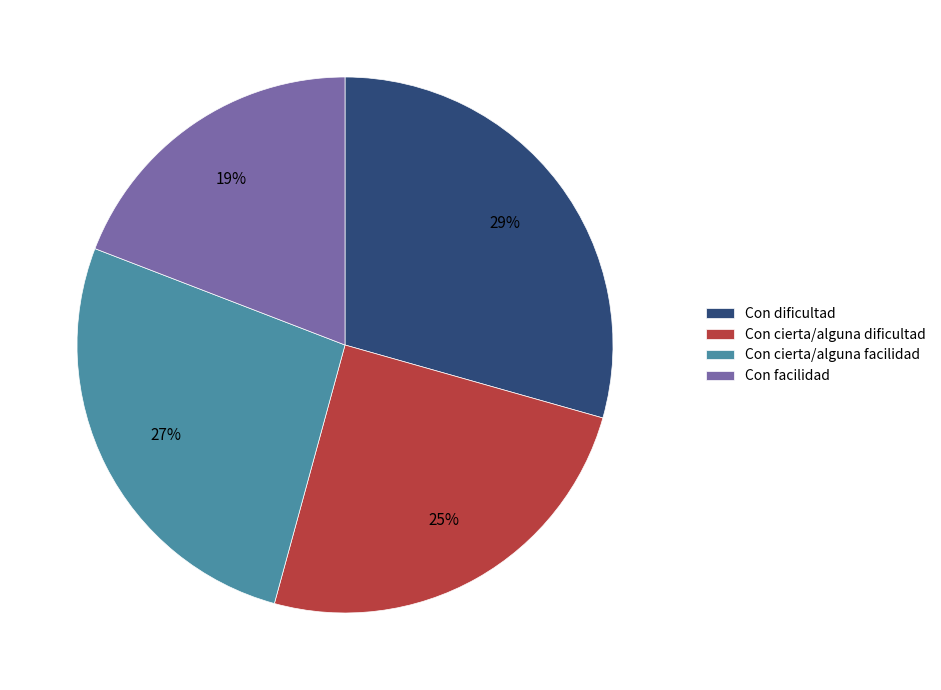

Does any single category account for the majority?

No